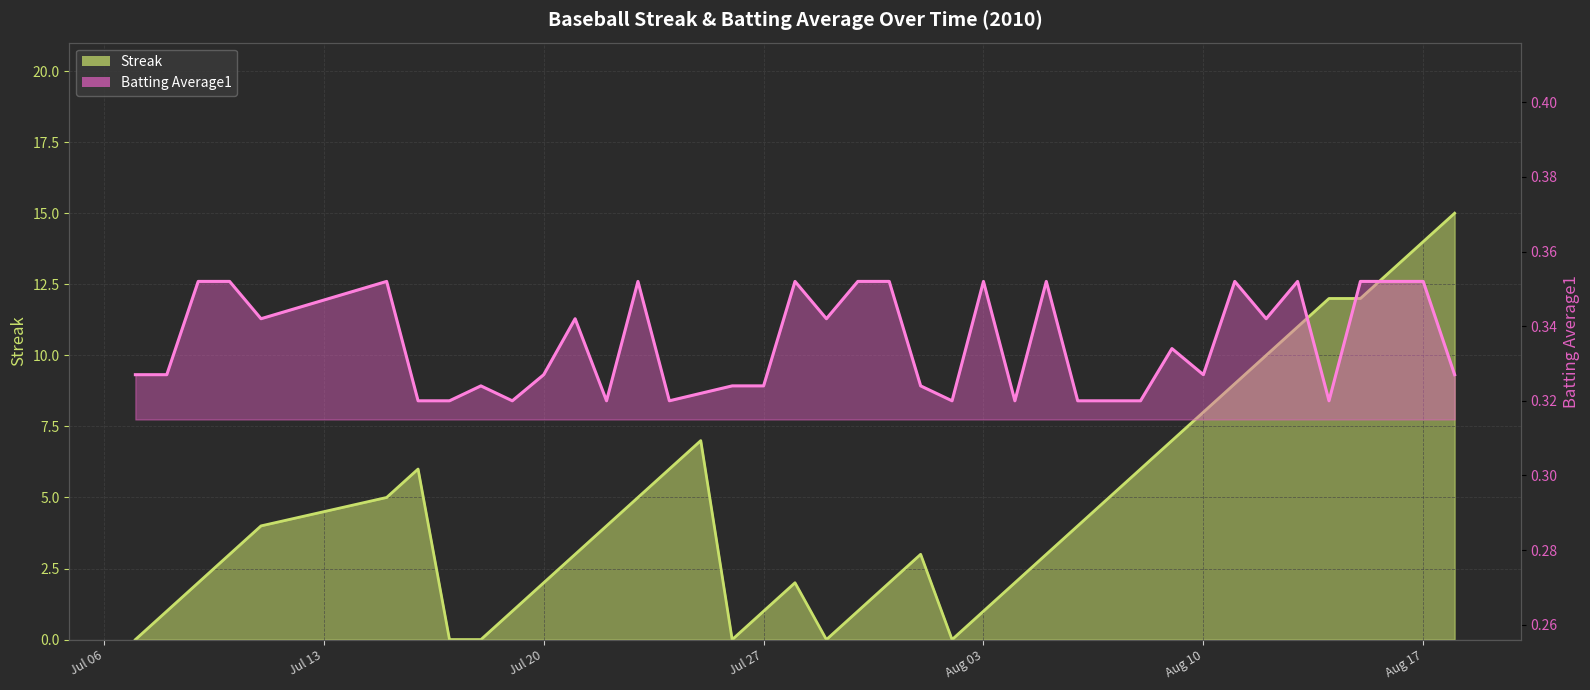

What are all the series names shown in the legend?

Streak, Batting Average1